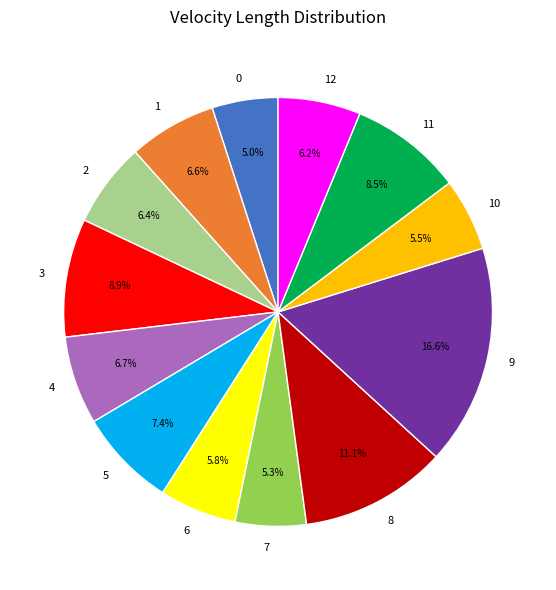

Is 0 the majority of the pie?

No